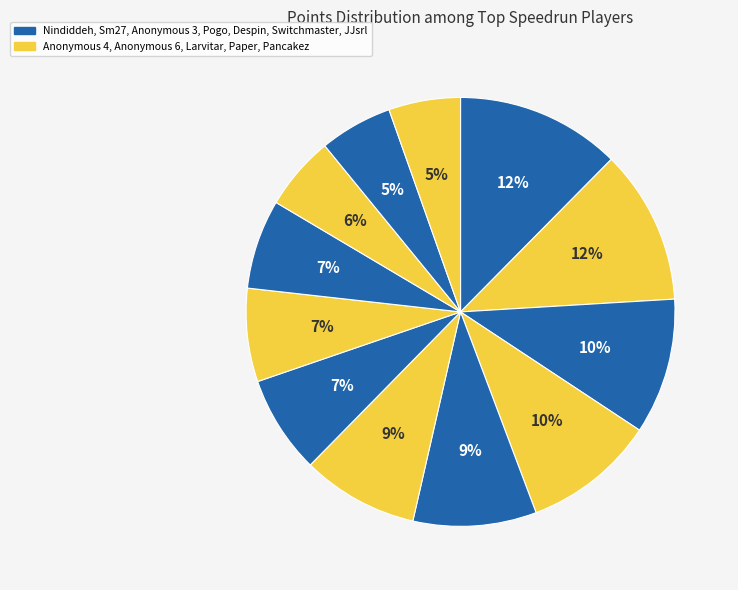

Count the number of slices in the pie.

12